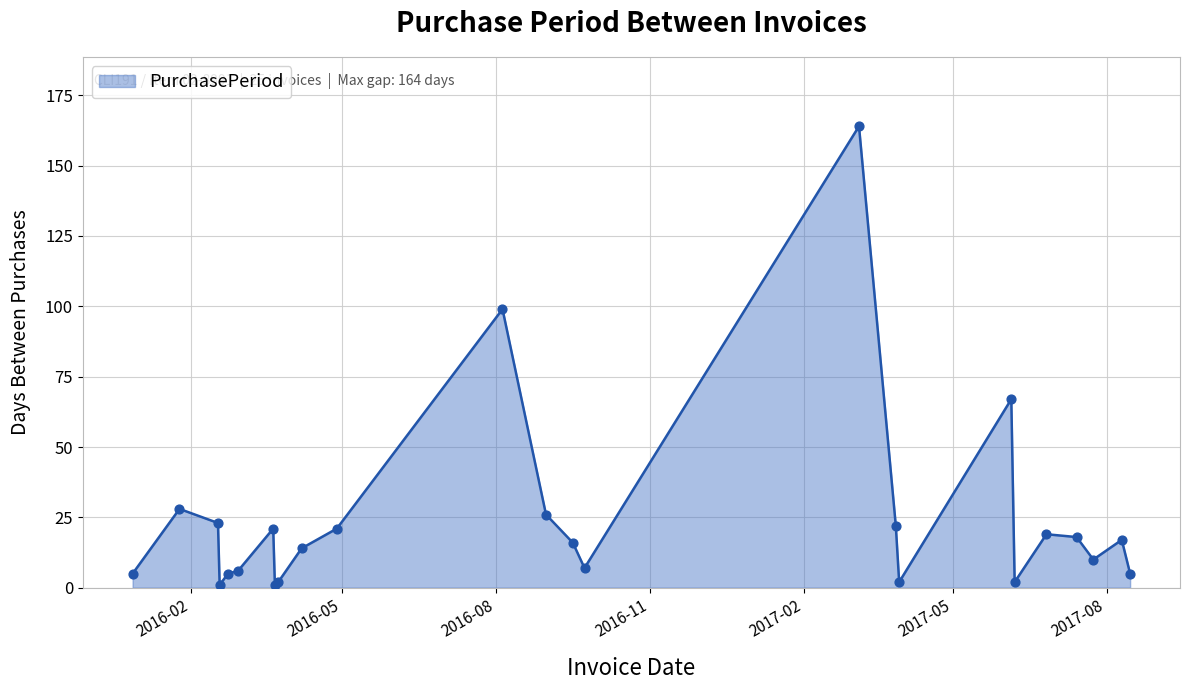

What is the difference between the maximum and minimum values?

163